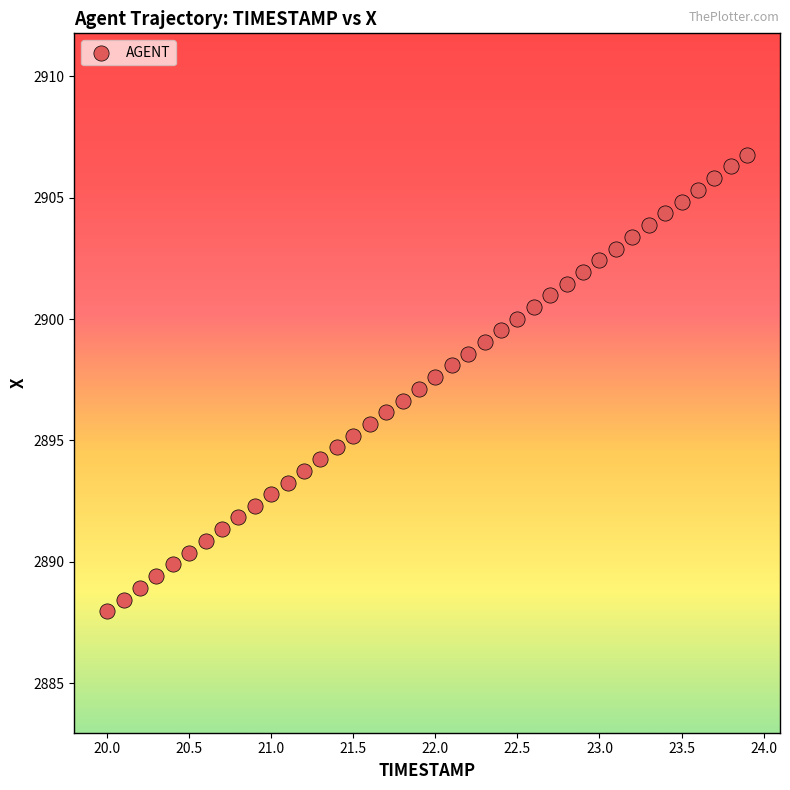

What is the range of Y values (max minus min)?

18.8